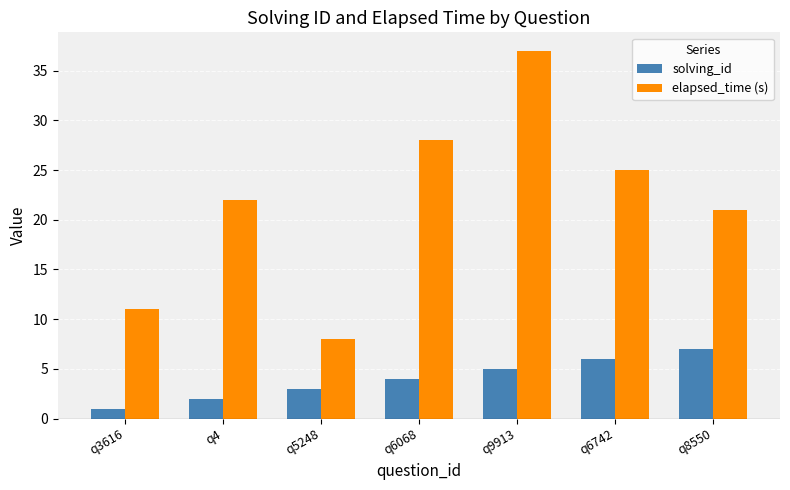

List the series in order of their overall mean, highest first.

elapsed_time (s), solving_id